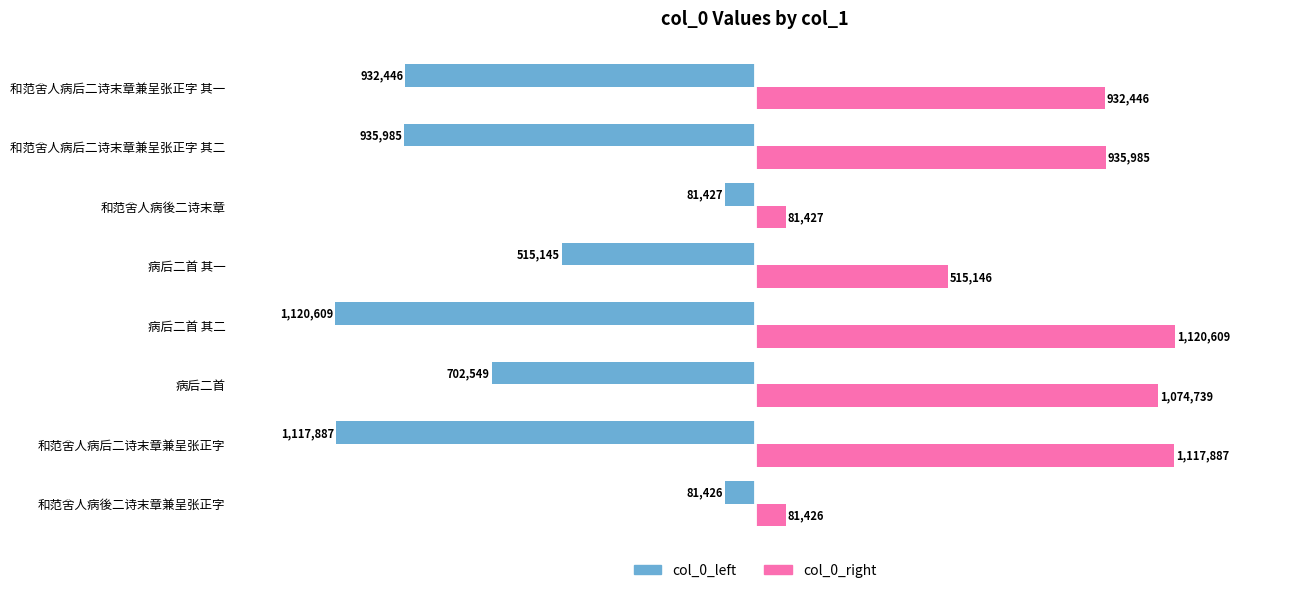

What are all the series names shown in the legend?

col_0_left, col_0_right